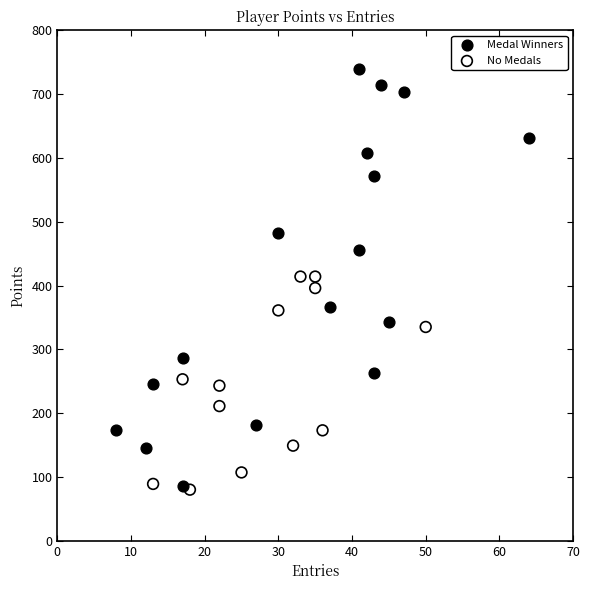

Which series reaches the maximum Y coordinate?

Medal Winners